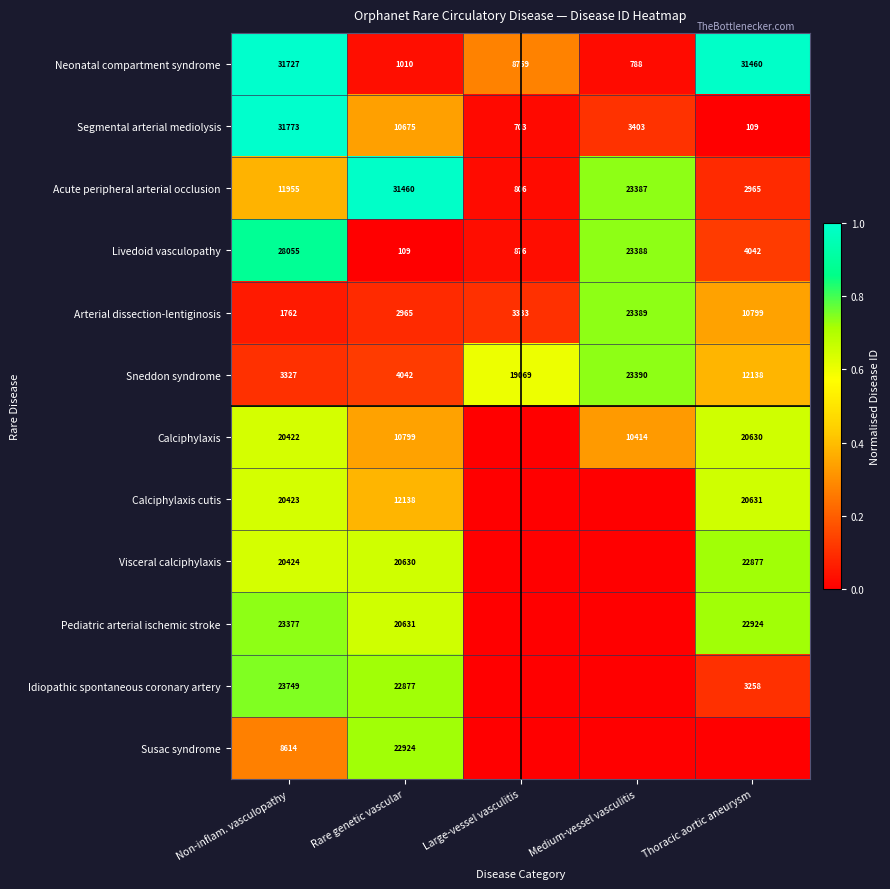

What is the difference between the highest and lowest values at Rare genetic vascular?

31351